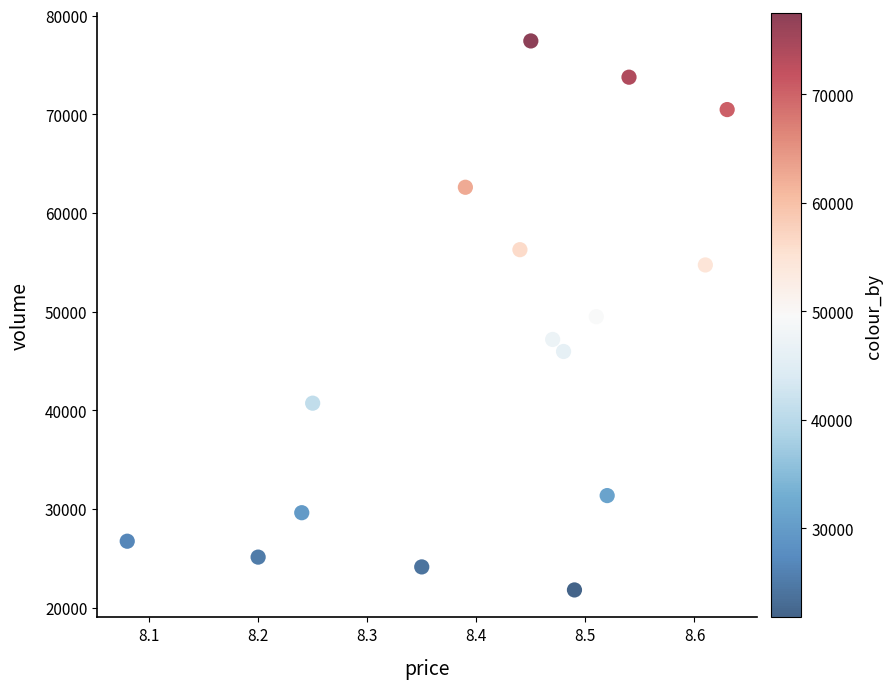

What is the range of Y values (max minus min)?

55638